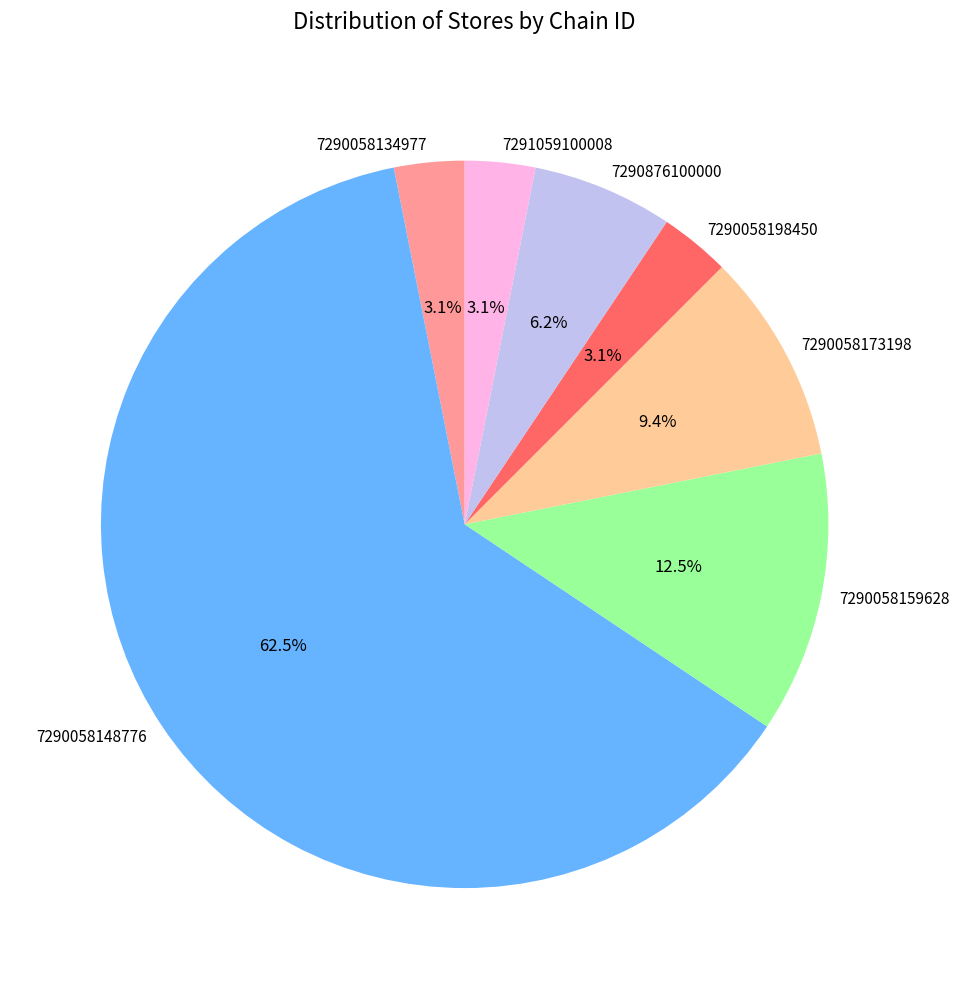

Which category has the biggest portion of the pie?

7290058148776